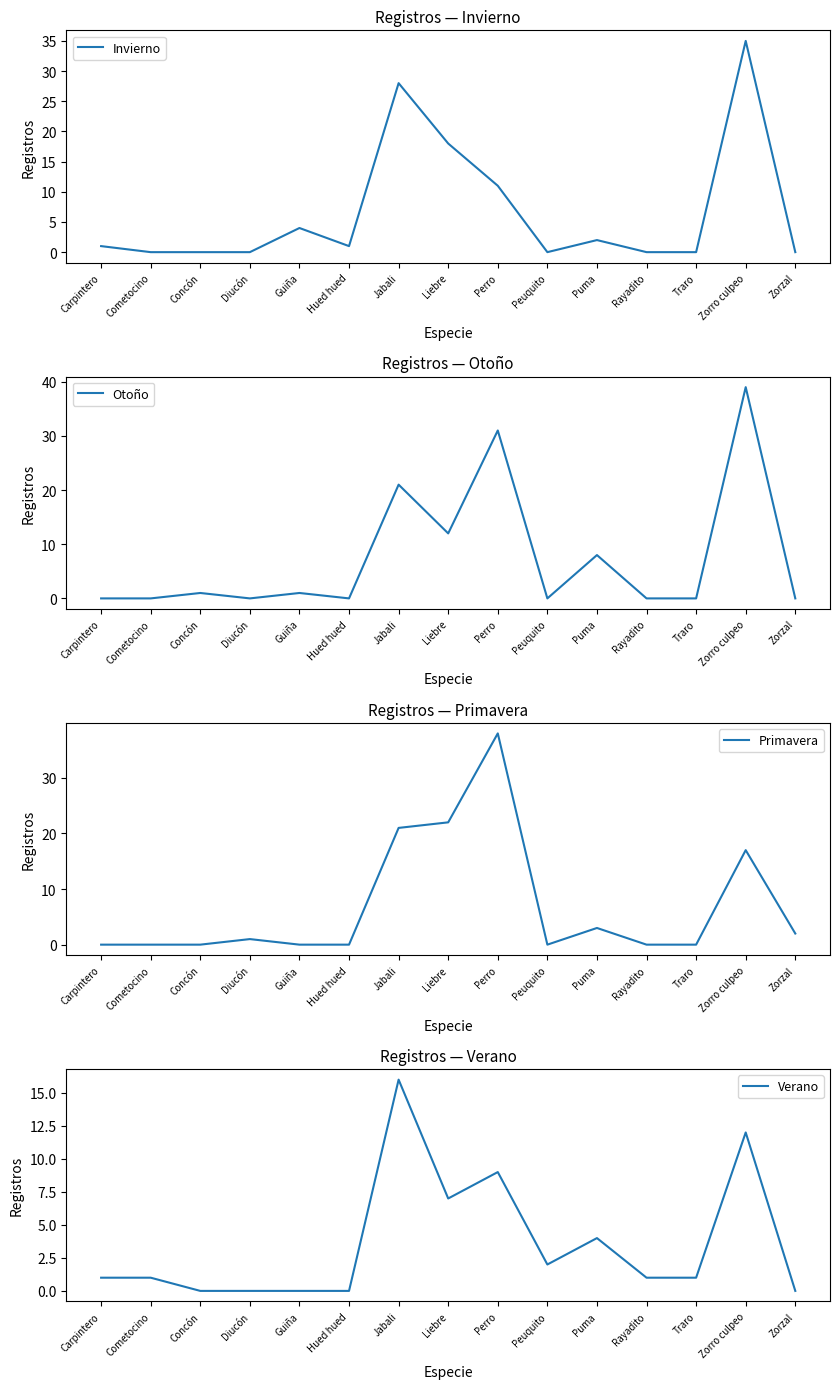

Reading right to left, transcribe all the data shown in this chart.

Invierno: Zorzal=0	Zorro culpeo=35	Traro=0	Rayadito=0	Puma=2	Peuquito=0	Perro=11	Liebre=18	Jabali=28	Hued hued=1	Guiña=4	Diucón=0	Concón=0	Cometocino=0	Carpintero=1
Otoño: Zorzal=0	Zorro culpeo=39	Traro=0	Rayadito=0	Puma=8	Peuquito=0	Perro=31	Liebre=12	Jabali=21	Hued hued=0	Guiña=1	Diucón=0	Concón=1	Cometocino=0	Carpintero=0
Primavera: Zorzal=2	Zorro culpeo=17	Traro=0	Rayadito=0	Puma=3	Peuquito=0	Perro=38	Liebre=22	Jabali=21	Hued hued=0	Guiña=0	Diucón=1	Concón=0	Cometocino=0	Carpintero=0
Verano: Zorzal=0	Zorro culpeo=12	Traro=1	Rayadito=1	Puma=4	Peuquito=2	Perro=9	Liebre=7	Jabali=16	Hued hued=0	Guiña=0	Diucón=0	Concón=0	Cometocino=1	Carpintero=1